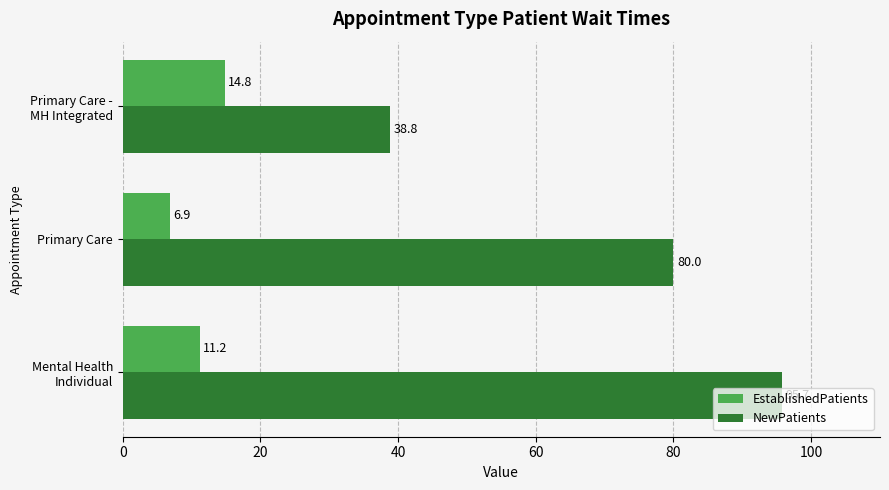

What is the maximum value shown in the chart?

95.7